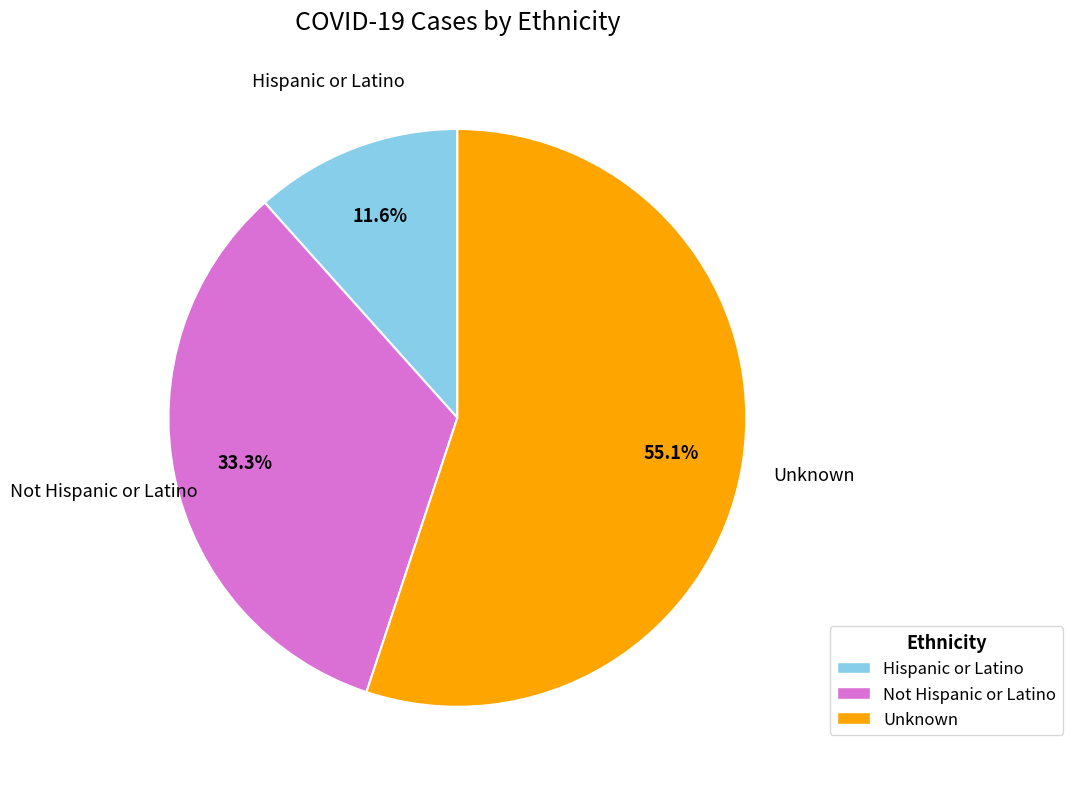

What is the largest slice in the pie chart?

Unknown